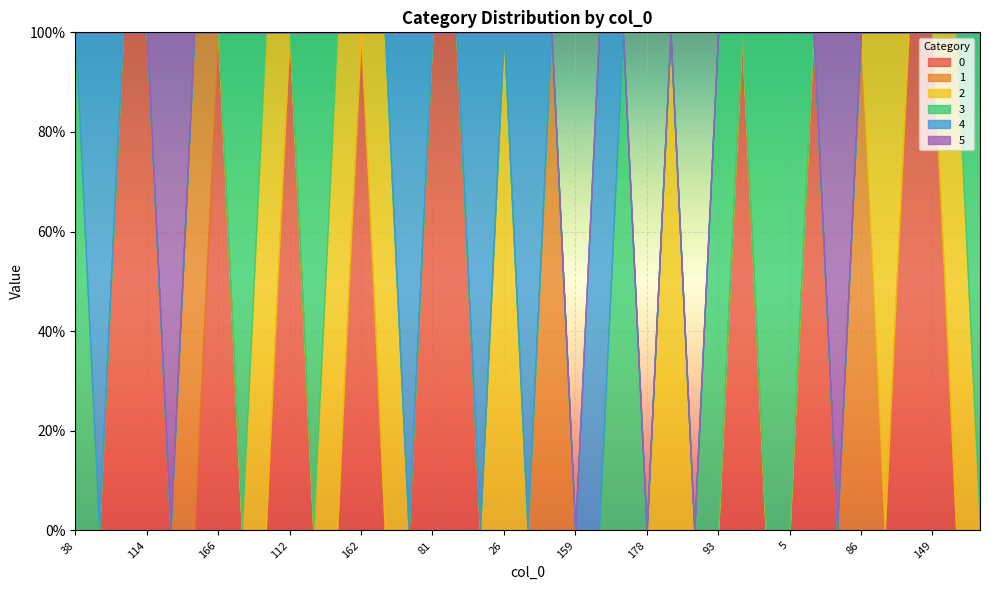

What is the difference between the maximum and minimum values in the 0 series?

1